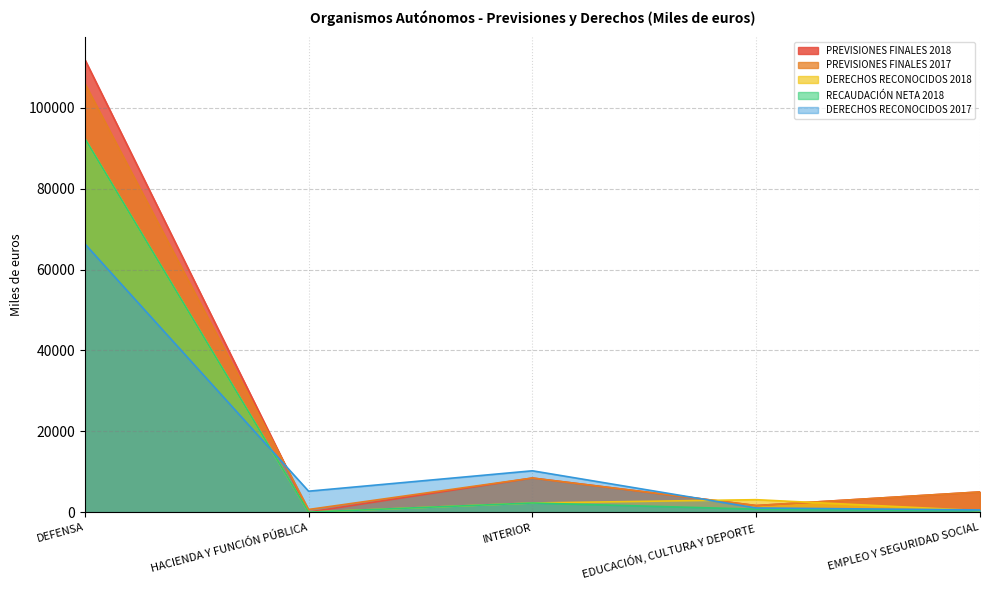

Which series has the largest range (max minus min)?

PREVISIONES FINALES 2018